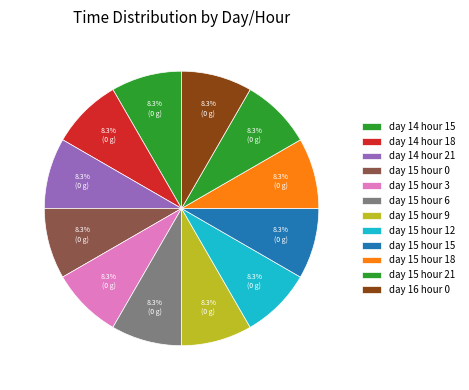

Approximately how many times larger is the value at day 15 hour 6 compared to day 16 hour 0?

1.0